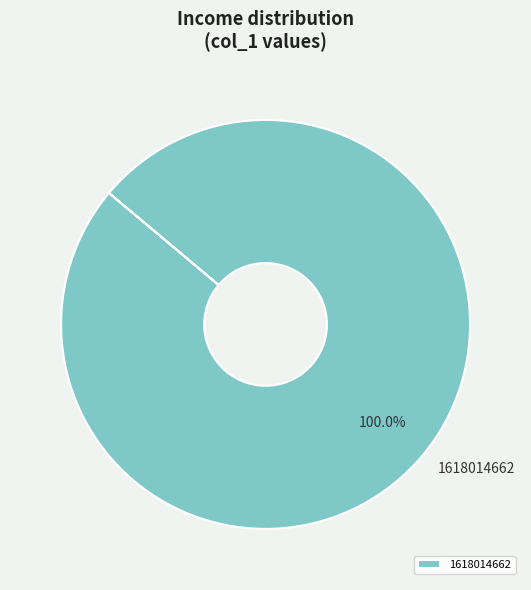

Rank the categories by value from lowest to highest.

1618014662